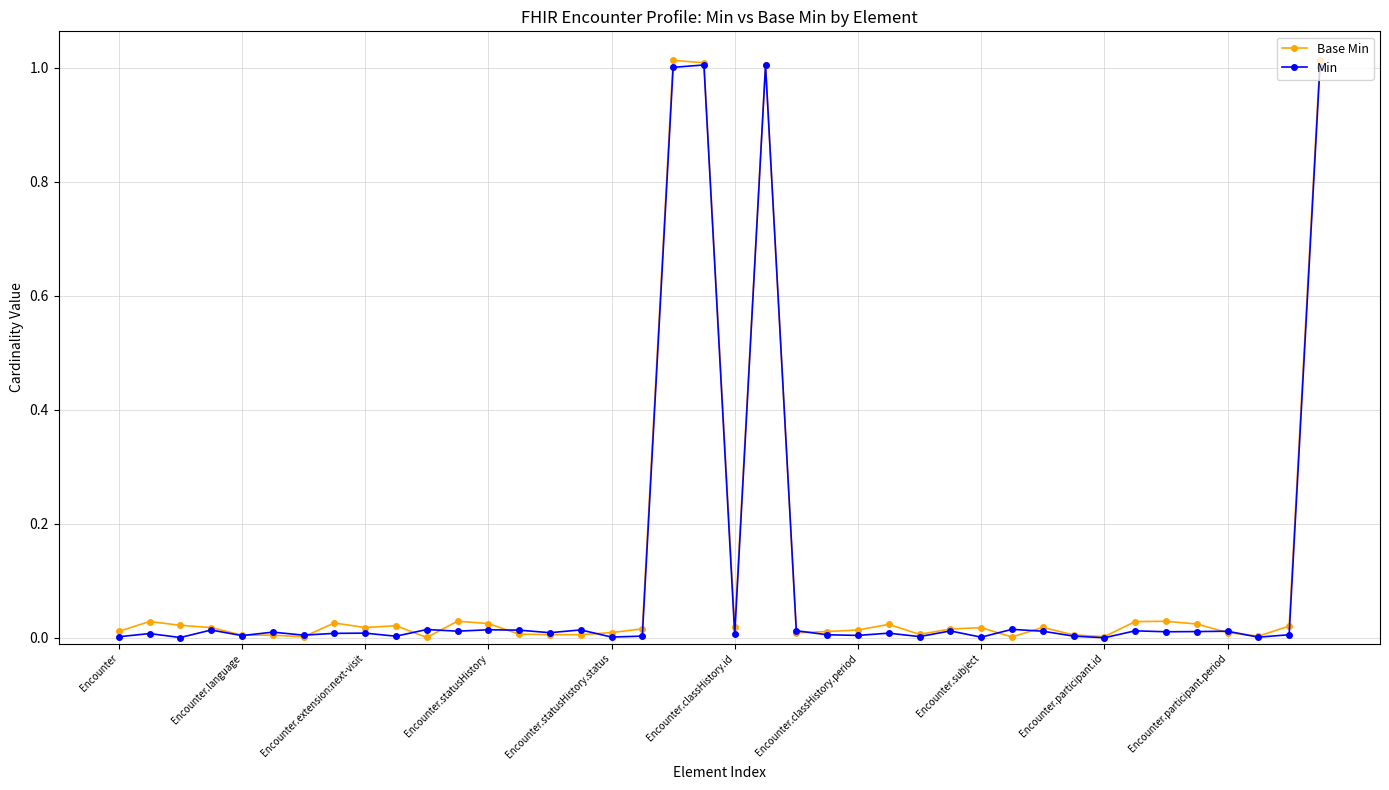

What is the average value of the Base Min series?

0.1